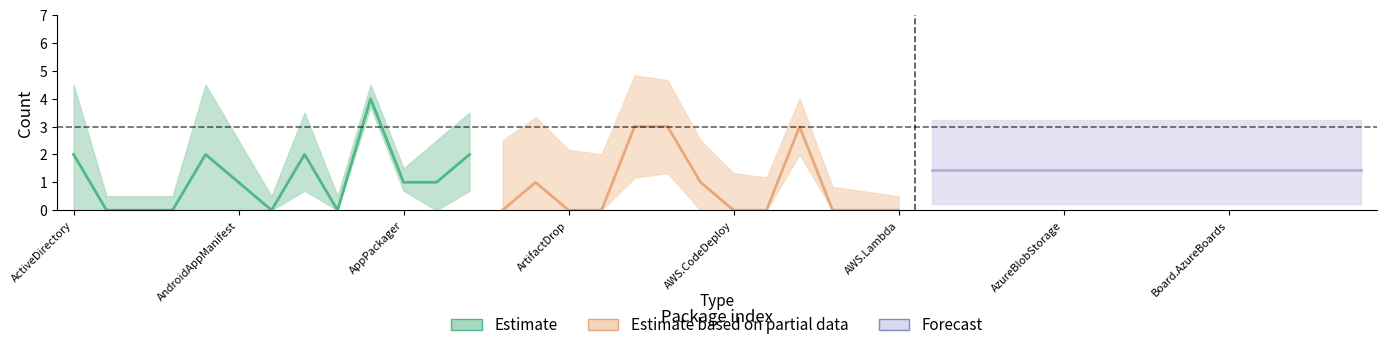

What is the label of the 10th point from the left?

Cake.AppleSimulator